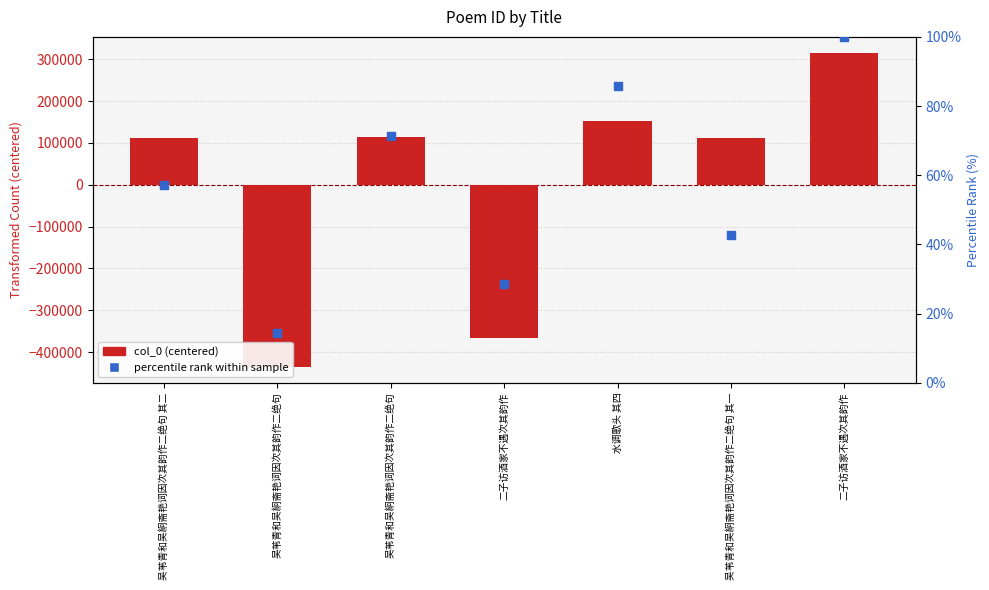

What is the total value across all series at 吴苇青和吴絅斋艳词因次其韵作二绝句?

-435864.7